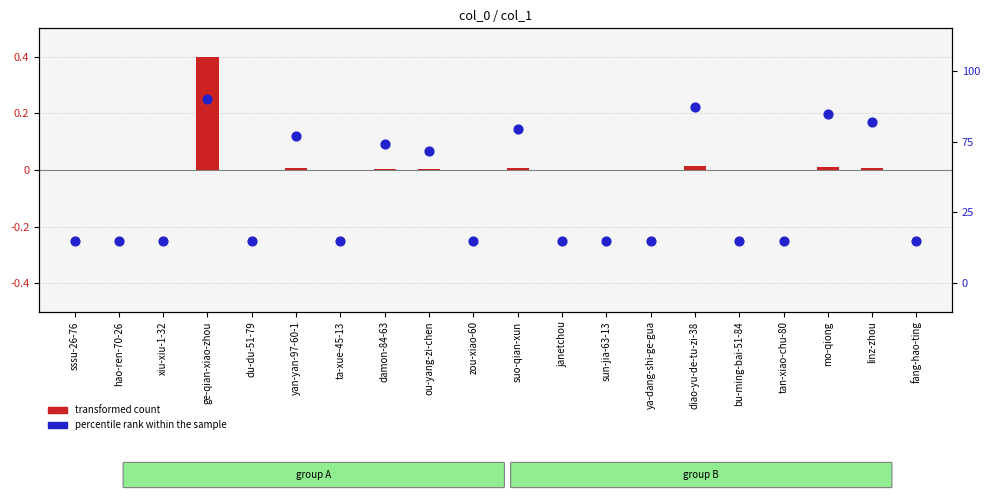

What are all the series names shown in the legend?

transformed count, percentile rank within the sample